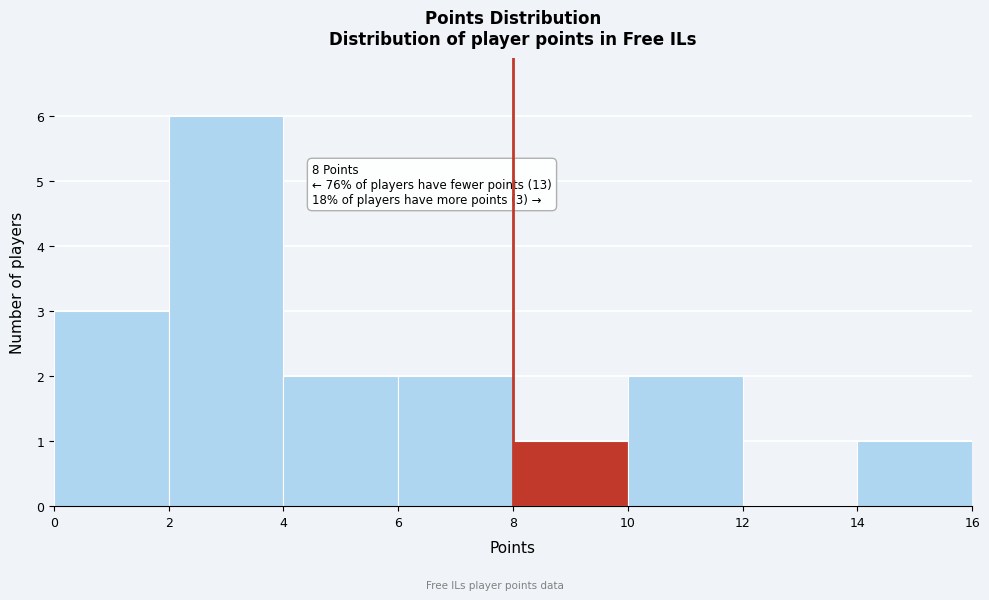

Which range on the x-axis has the tallest bar?

2 to 4